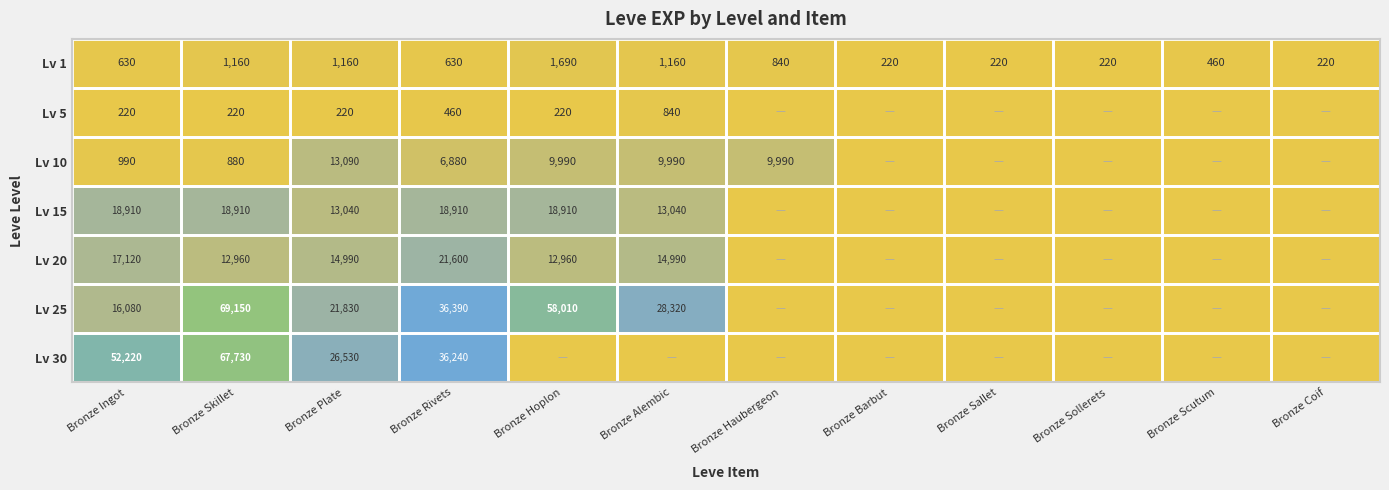

True or false: Lv 1 has a value of 1160 at Bronze Skillet.

True